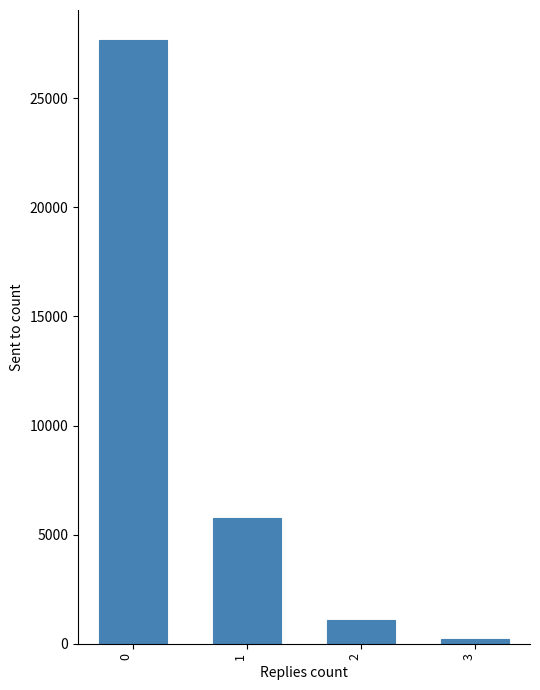

What is the sum of the values at 2 and 0?

28755